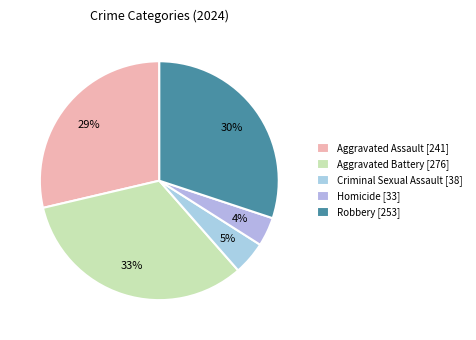

Does Robbery represent more than half of the total?

No